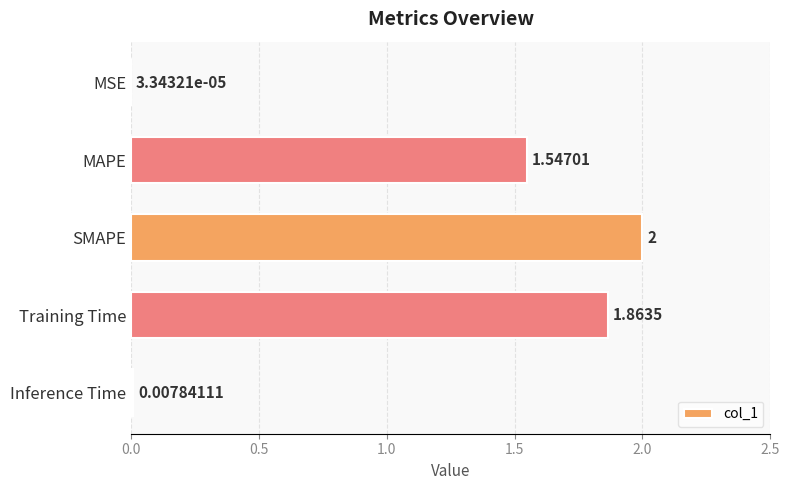

What is the greatest value displayed?

2.0